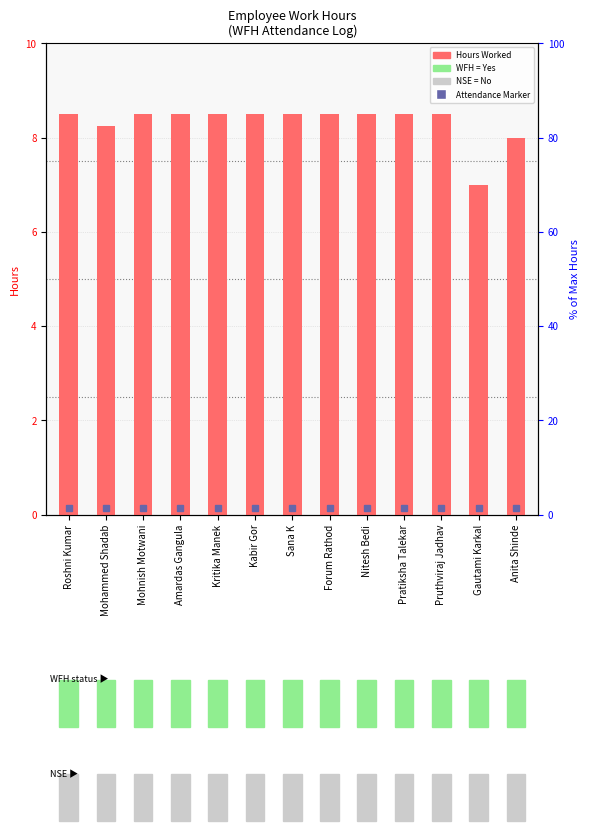

What is the minimum value shown in the chart?

7.0